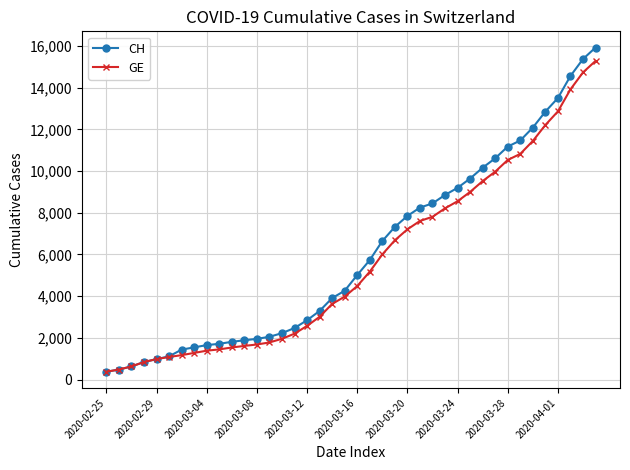

What is the maximum value for GE?

15284